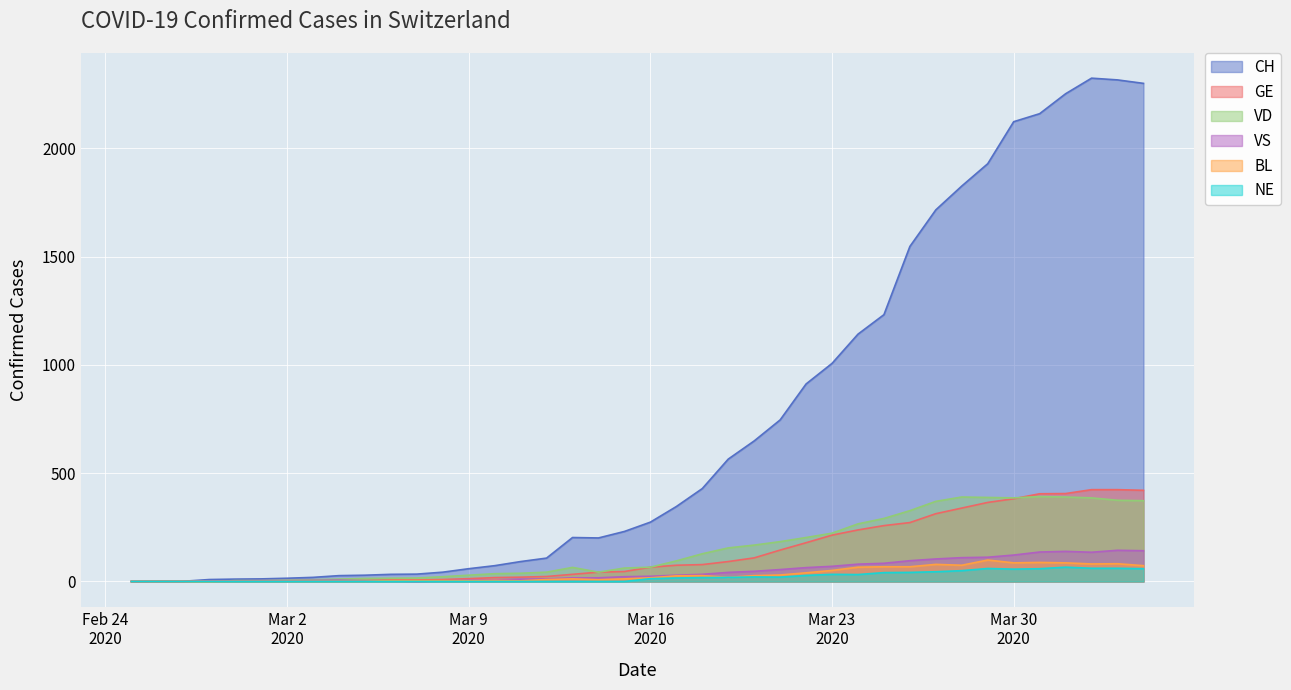

Which series has the widest spread of values?

CH